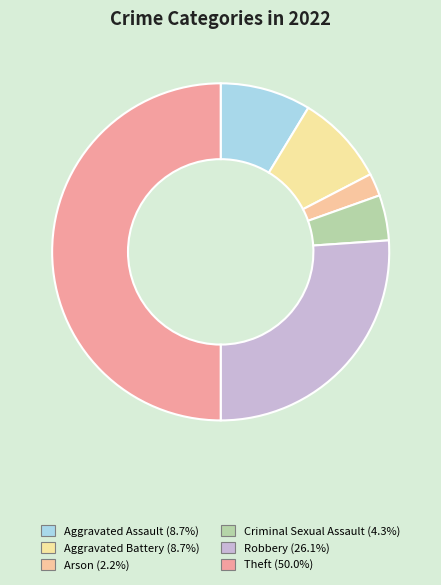

How many slices are in this pie chart?

6